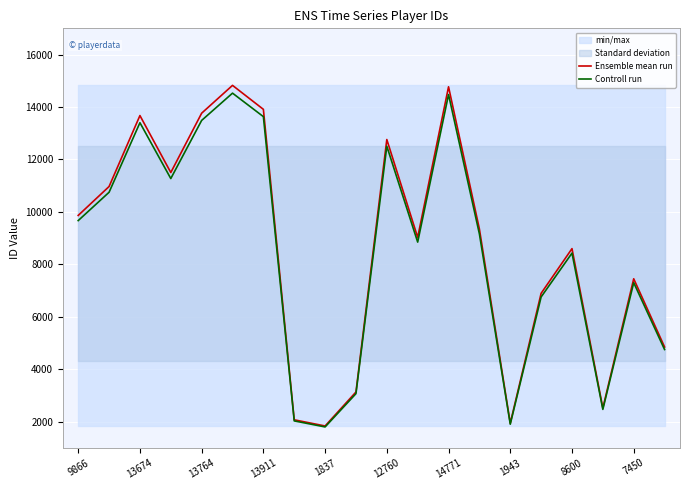

True or false: Ensemble mean run and Controll run intersect in this chart.

False